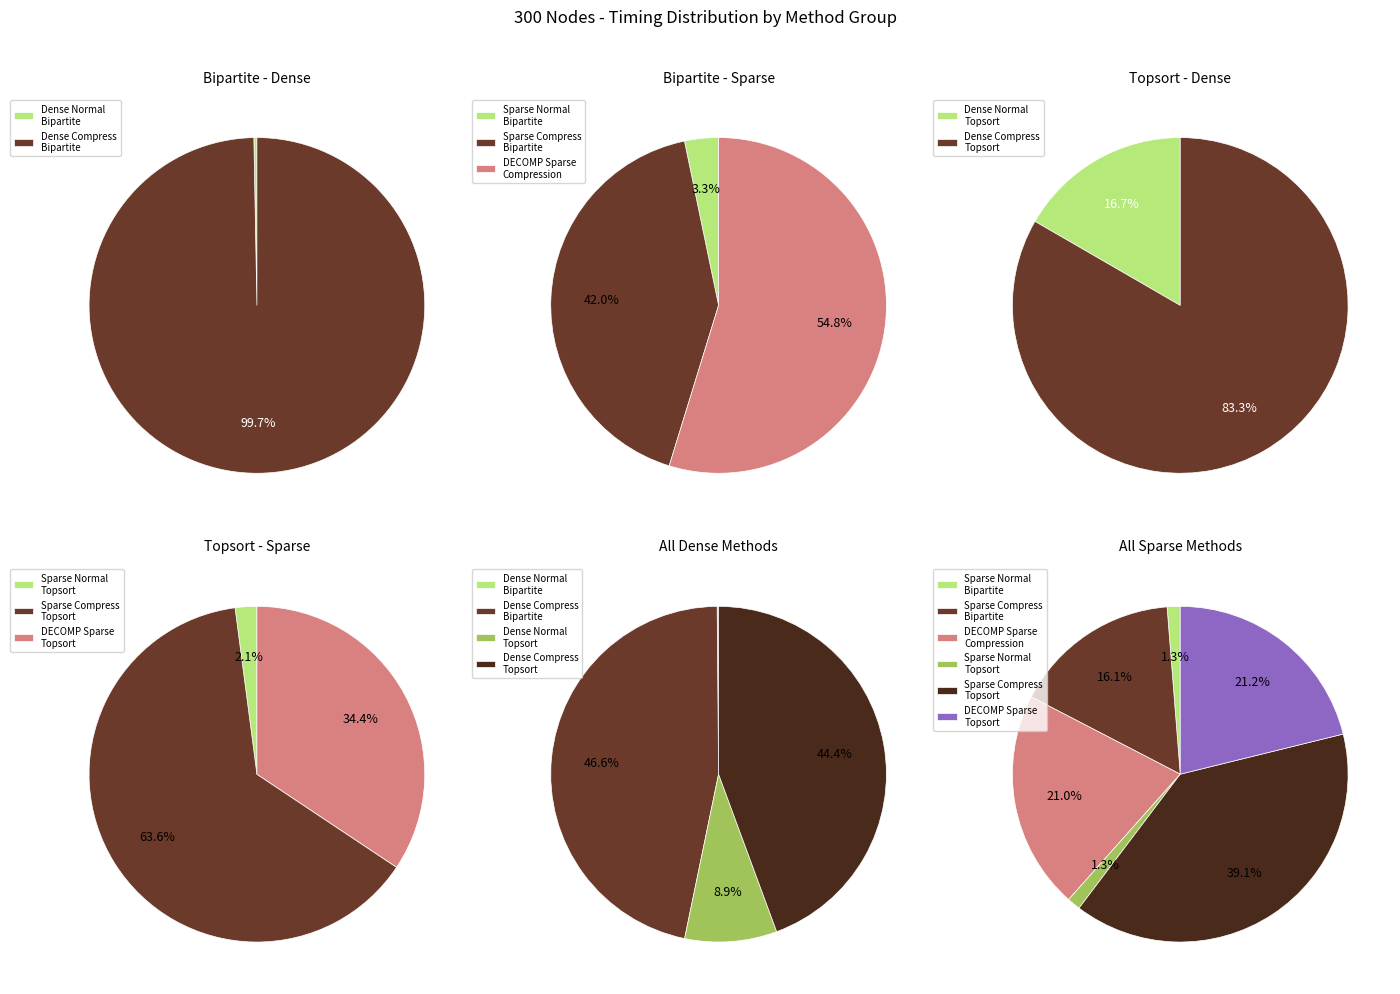

How many slices are in this pie chart?

10